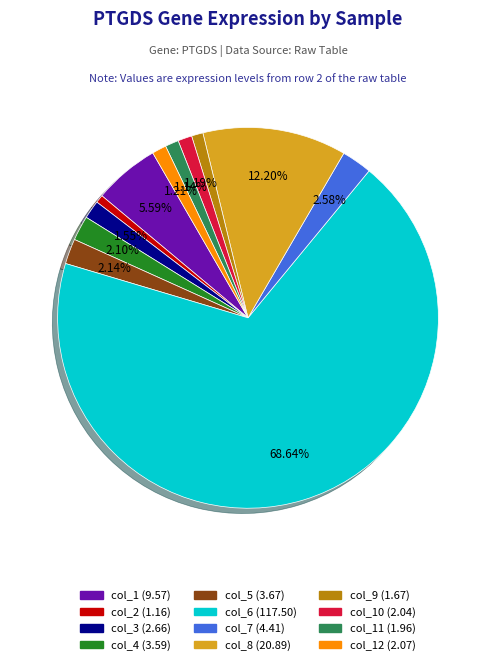

How many slices are in this pie chart?

12